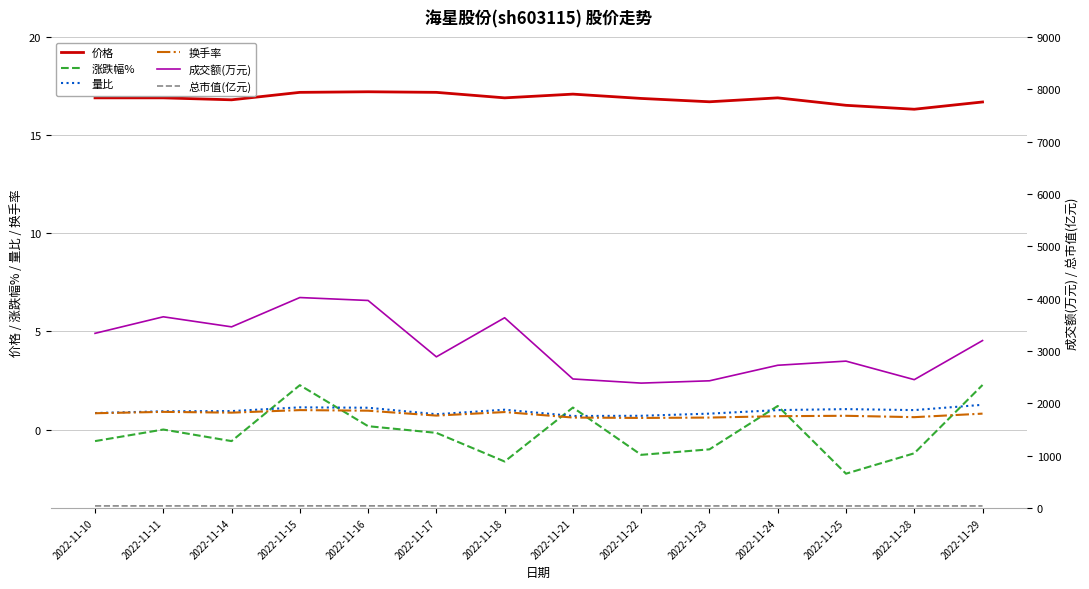

What are all the series names shown in the legend?

价格, 涨跌幅%, 量比, 换手率, 成交额(万元), 总市值(亿元)